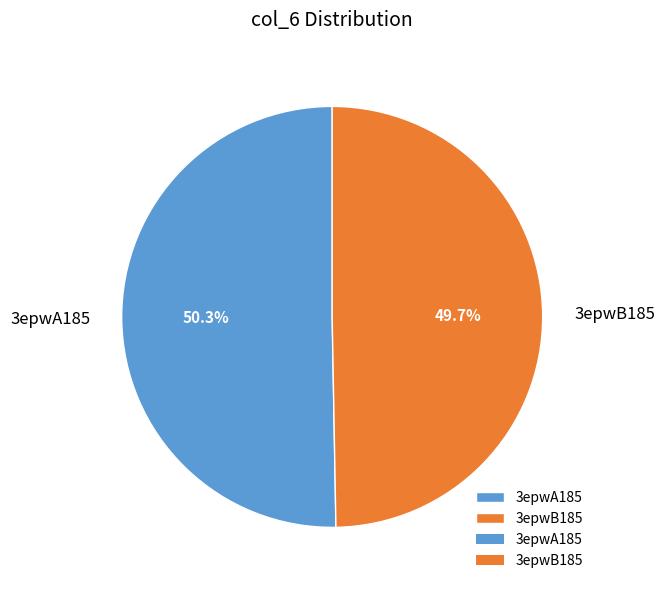

To the nearest percent, what percentage of the pie is 3epwB185?

50%